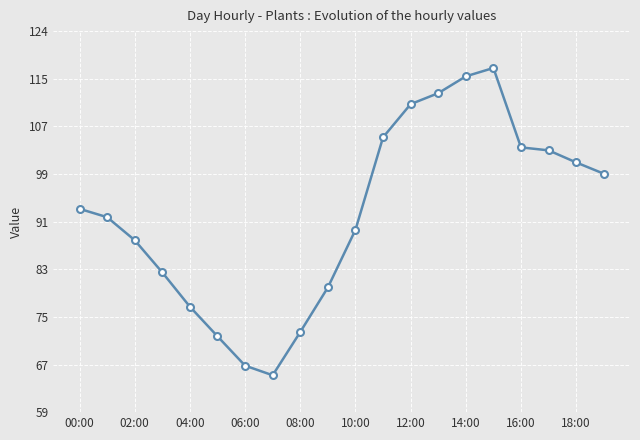

Reading left to right, transcribe all the data shown in this chart.

93.4	92.0	88.1	82.7	76.9	71.8	66.9	65.2	72.6	80.1	89.9	105.5	111.1	113.0	115.8	117.3	103.8	103.3	101.3	99.4